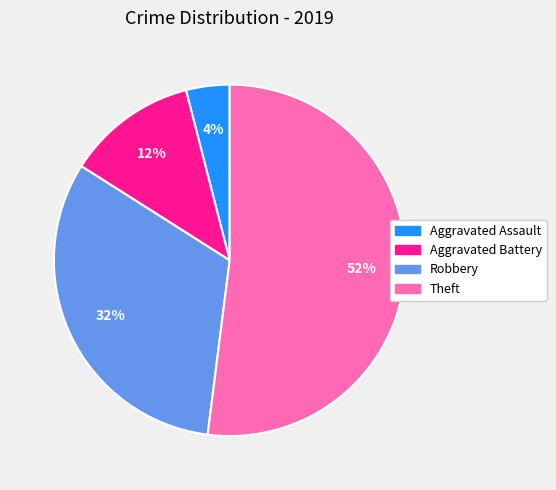

Which category has the smallest portion of the pie?

Aggravated Assault